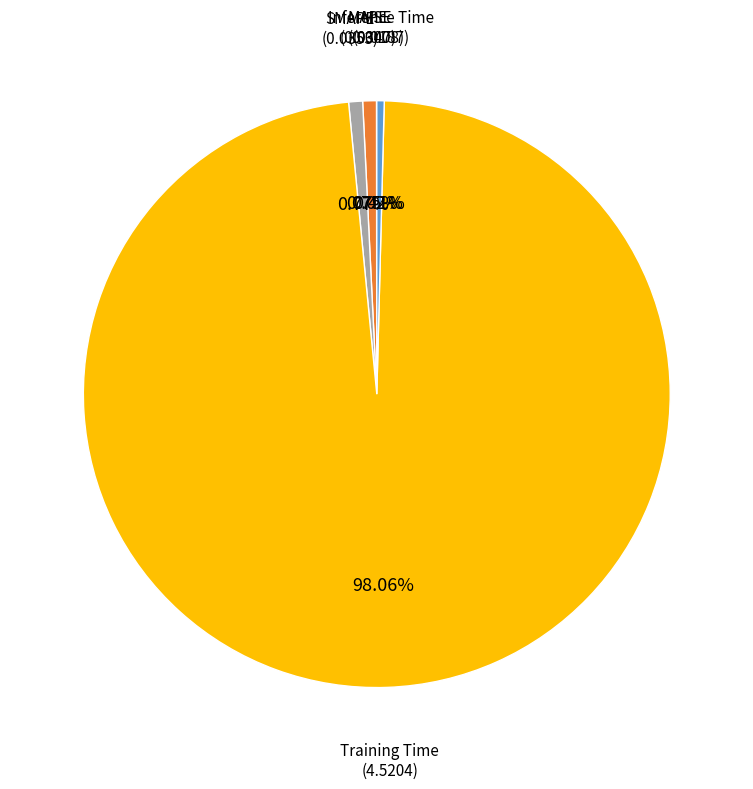

Does any single category account for the majority?

Yes